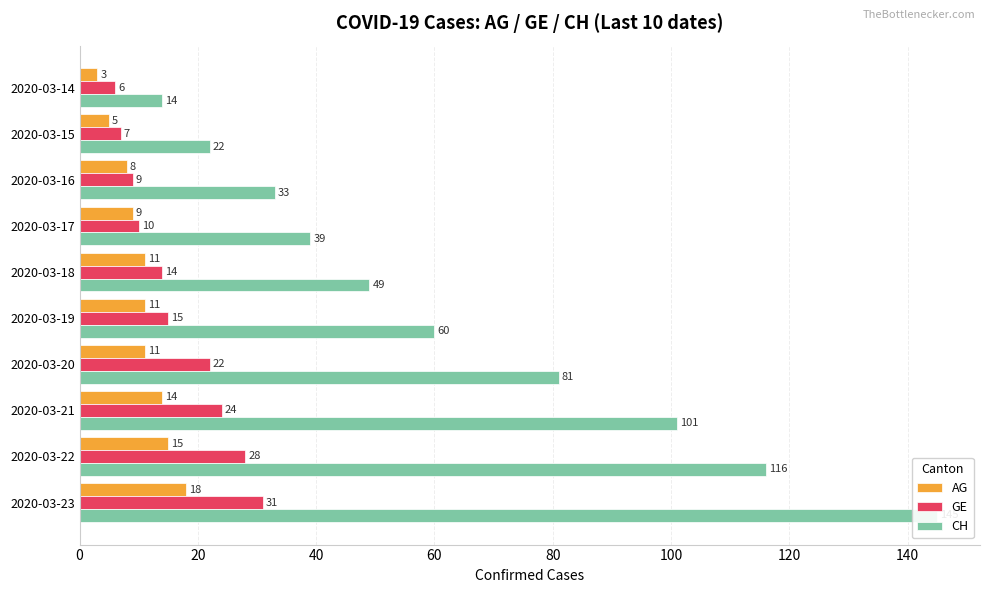

What is the sum of the AG values at 2020-03-17 and 2020-03-23?

27